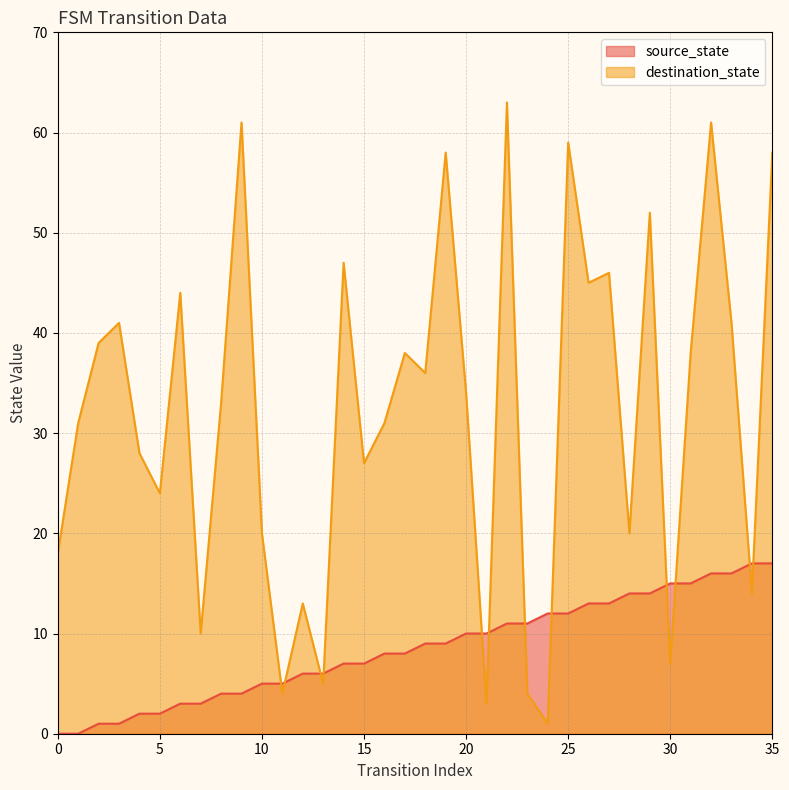

What are all the series names shown in the legend?

source_state, destination_state